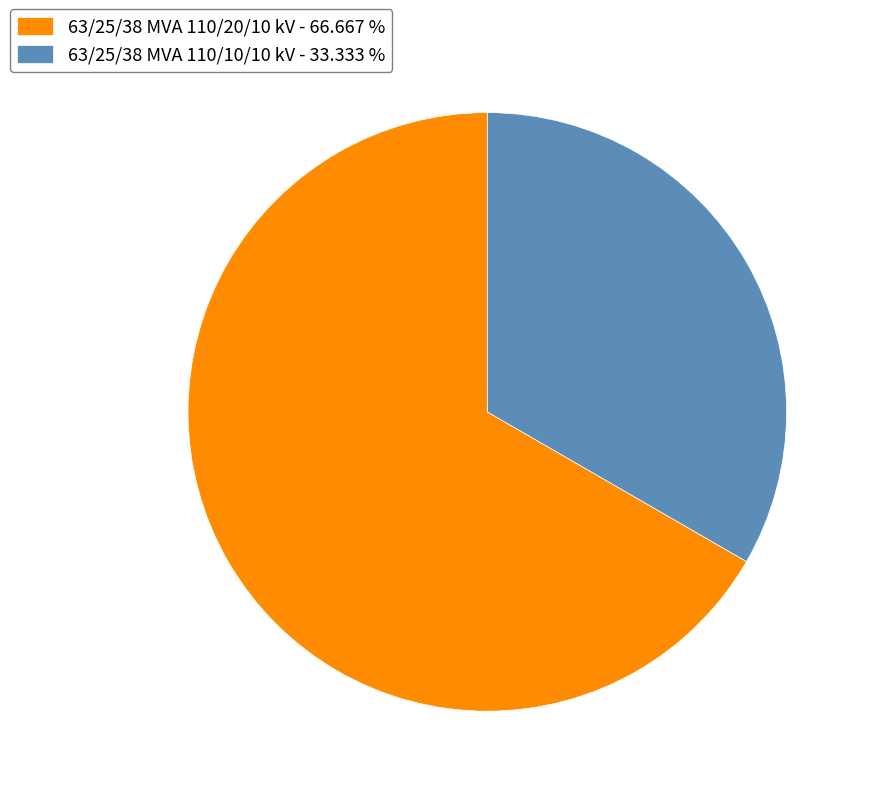

Combined, do 63/25/38 MVA 110/10/10 kV - 33.333 % and 63/25/38 MVA 110/20/10 kV - 66.667 % account for over 50%?

Yes